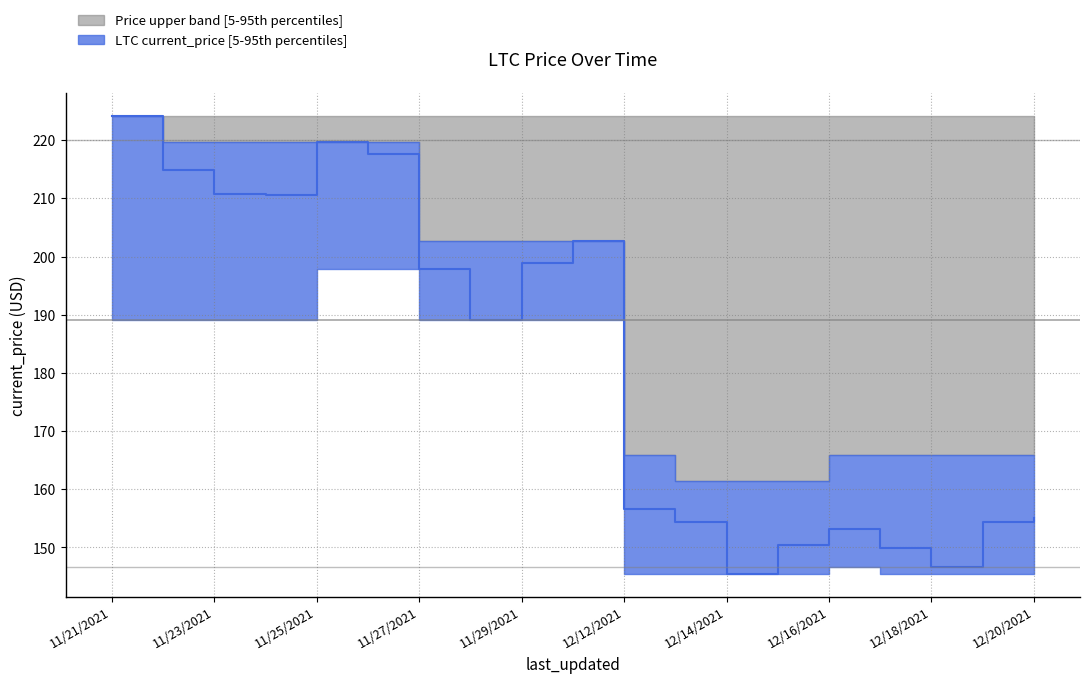

How many data points in current_price are less than 189?

9